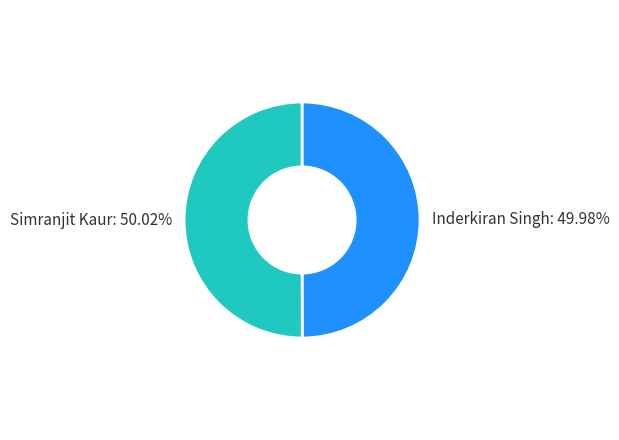

Do Simranjit Kaur: 50.02% and Inderkiran Singh: 49.98% together represent more than half of the pie?

Yes